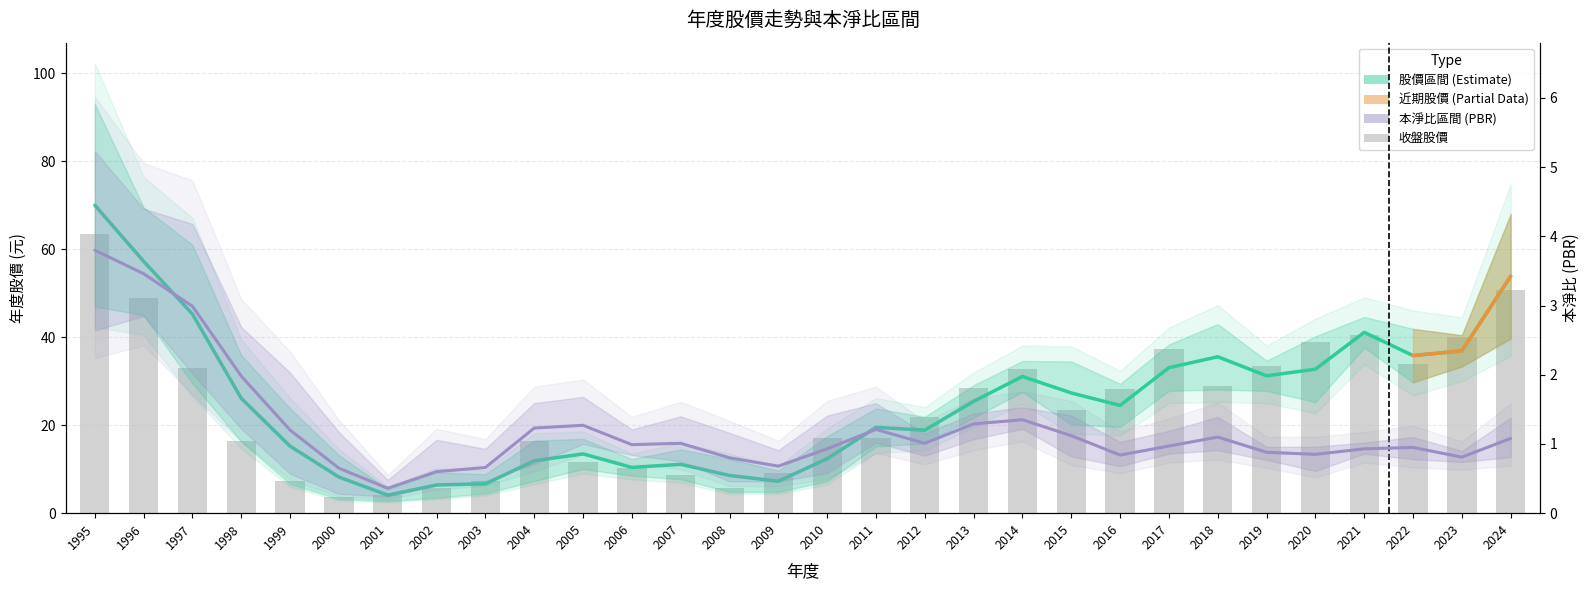

What is the average value of the 收盤股價 series?

24.1